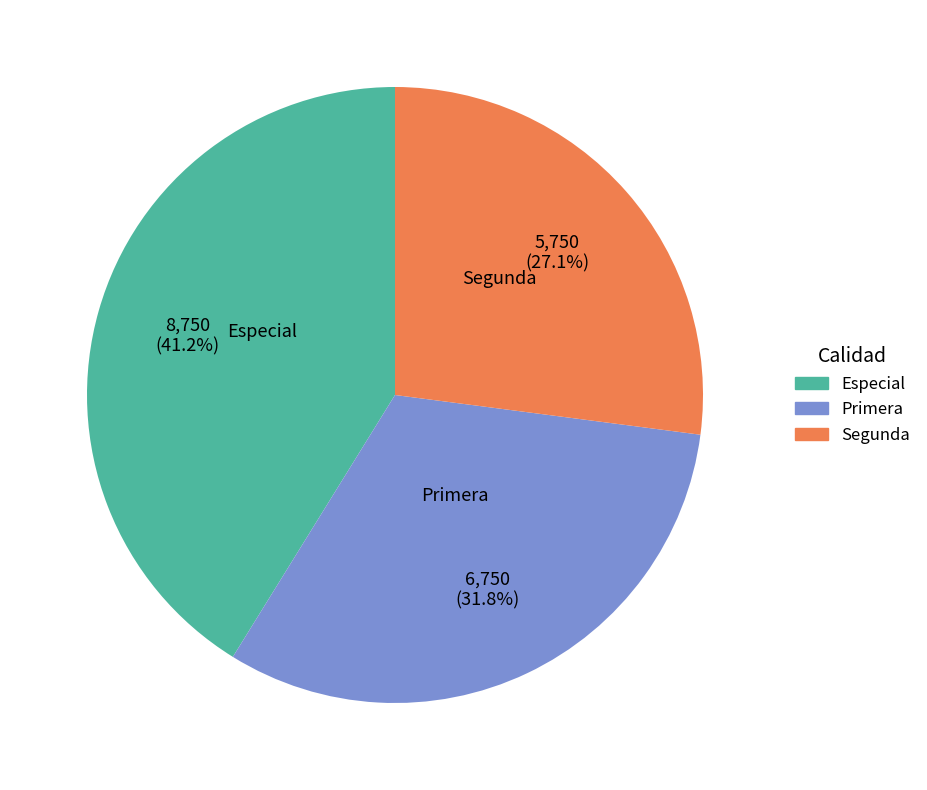

Does Especial account for over 50% of the chart?

No